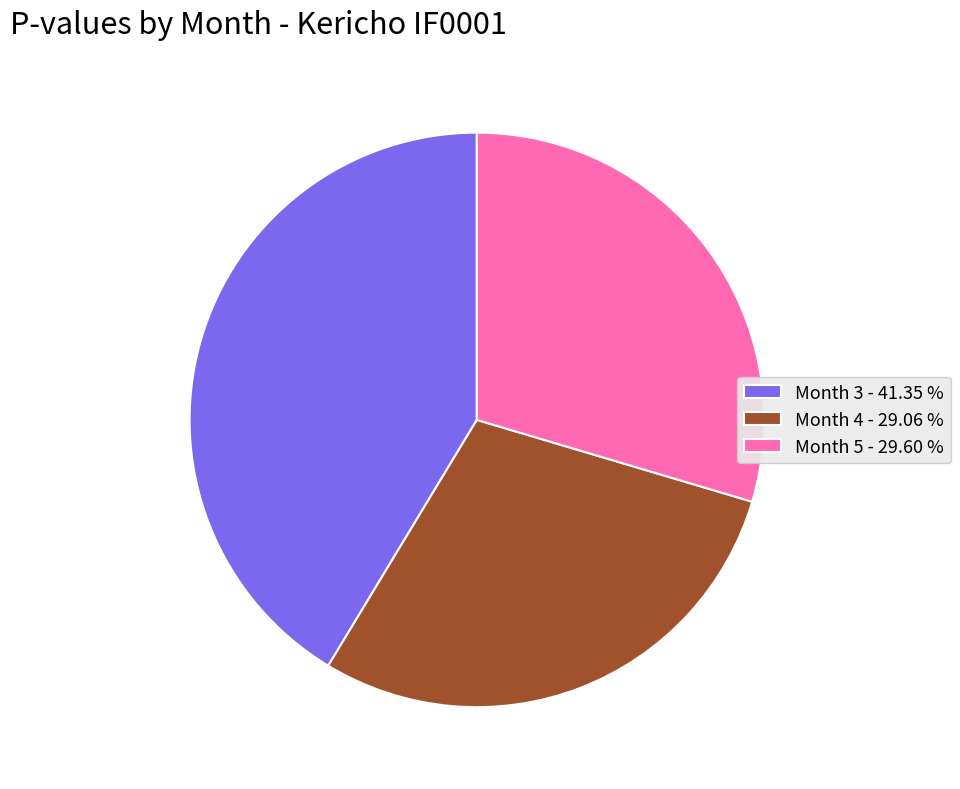

Do Month 5 - 29.60 % and Month 4 - 29.06 % together represent more than half of the pie?

Yes